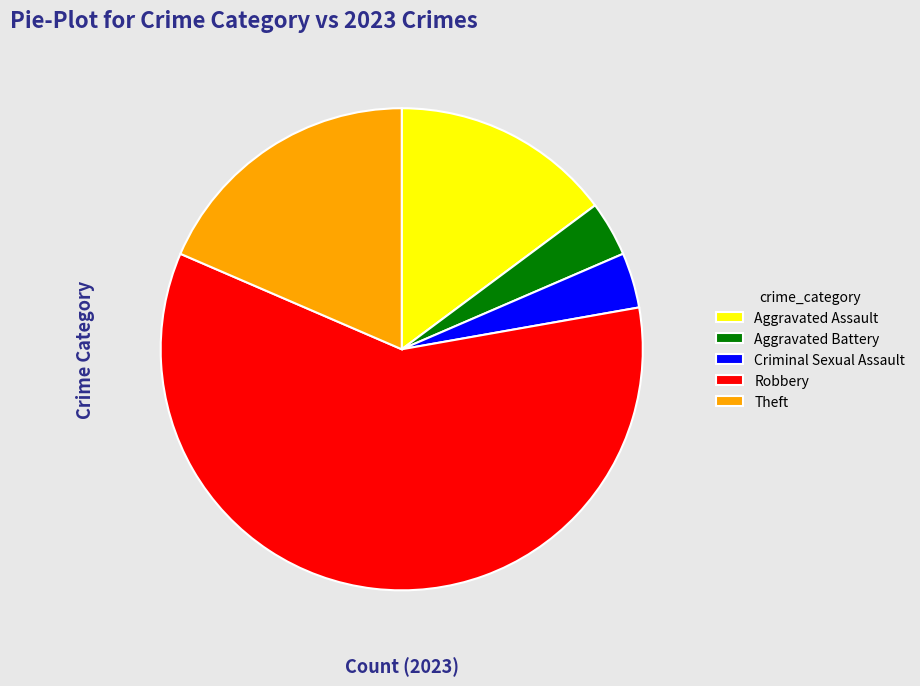

Is there a majority slice in this chart?

Yes